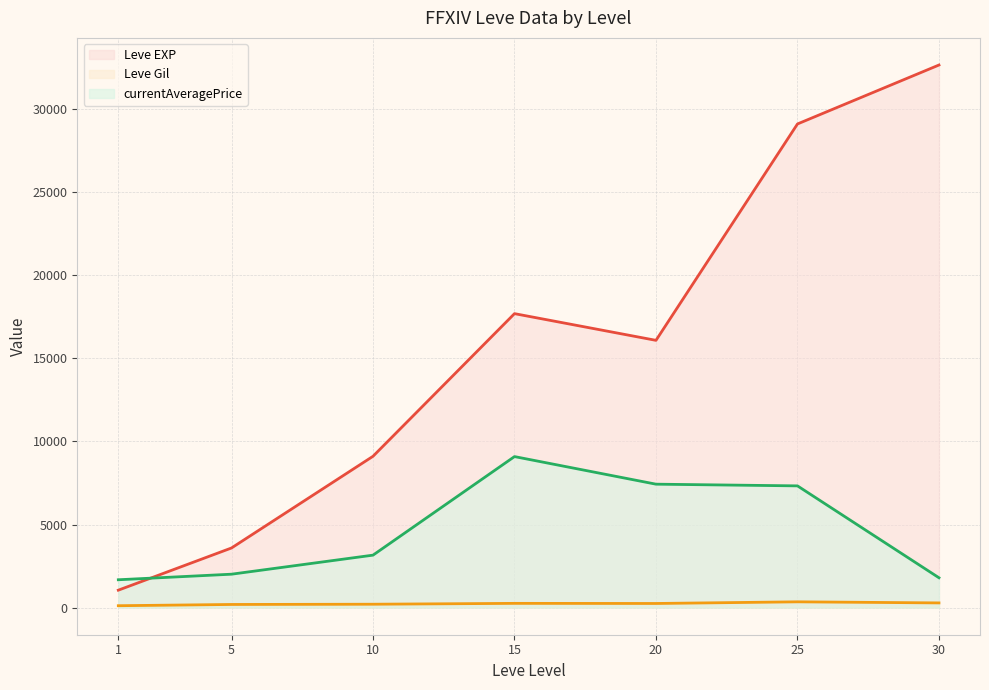

True or false: currentAveragePrice (line) and Leve Gil (line) cross at least once.

False